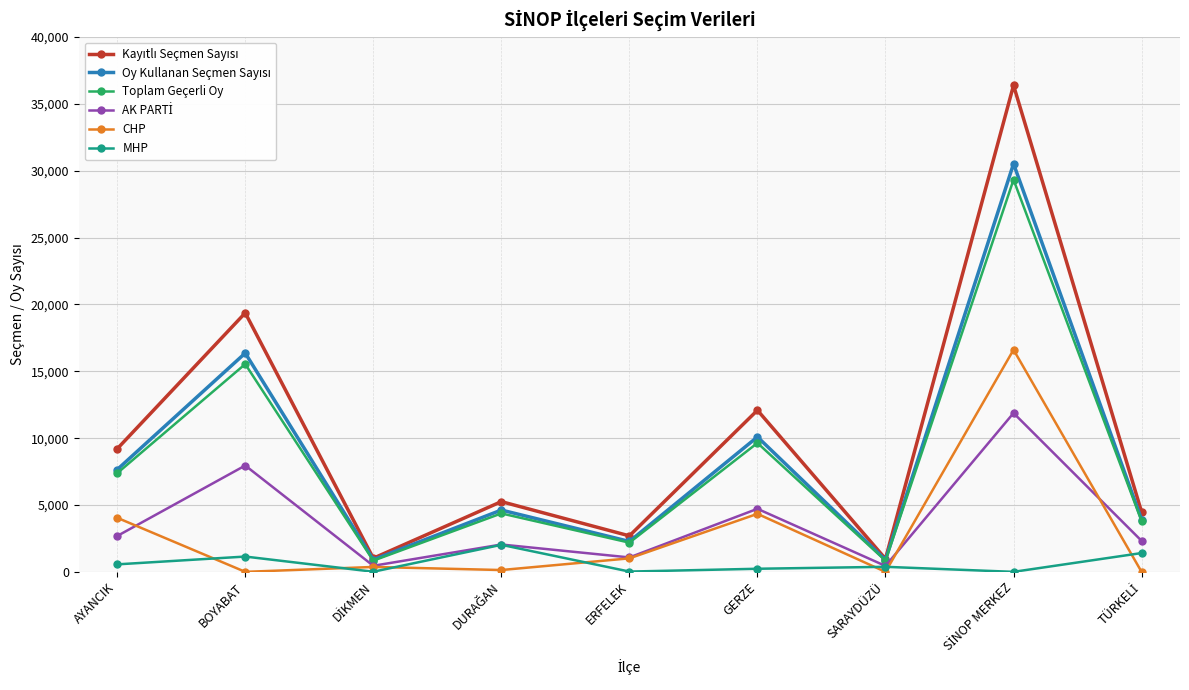

What position from the left is AYANCIK?

1